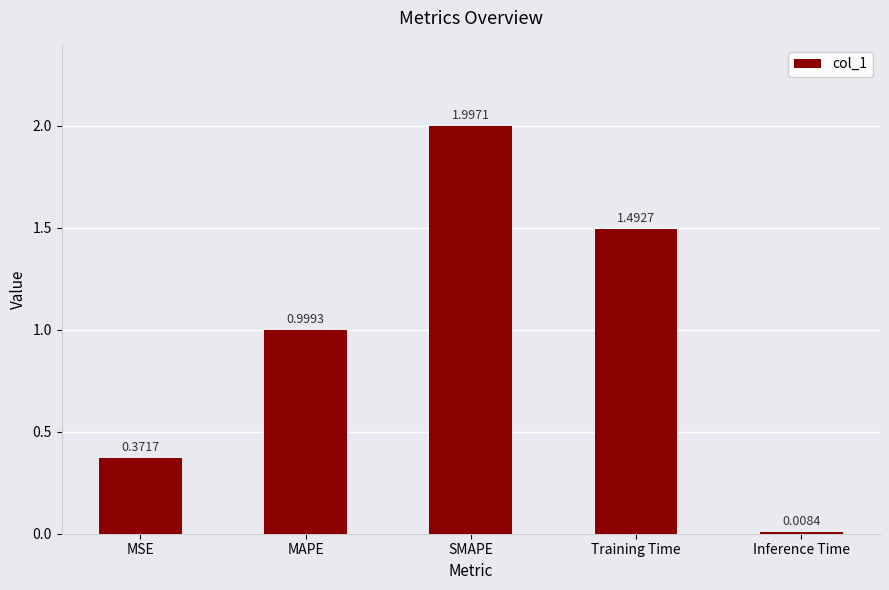

List the labels in order of value, smallest first.

Inference Time, MSE, MAPE, Training Time, SMAPE